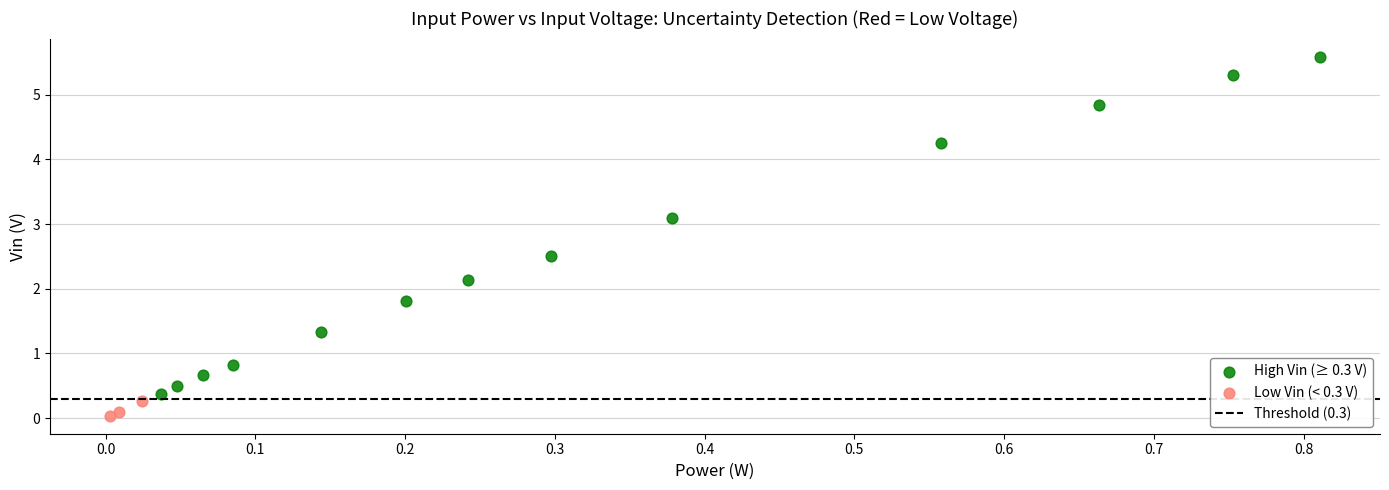

Which series reaches the minimum Y coordinate?

Low Vin (< 0.3 V)